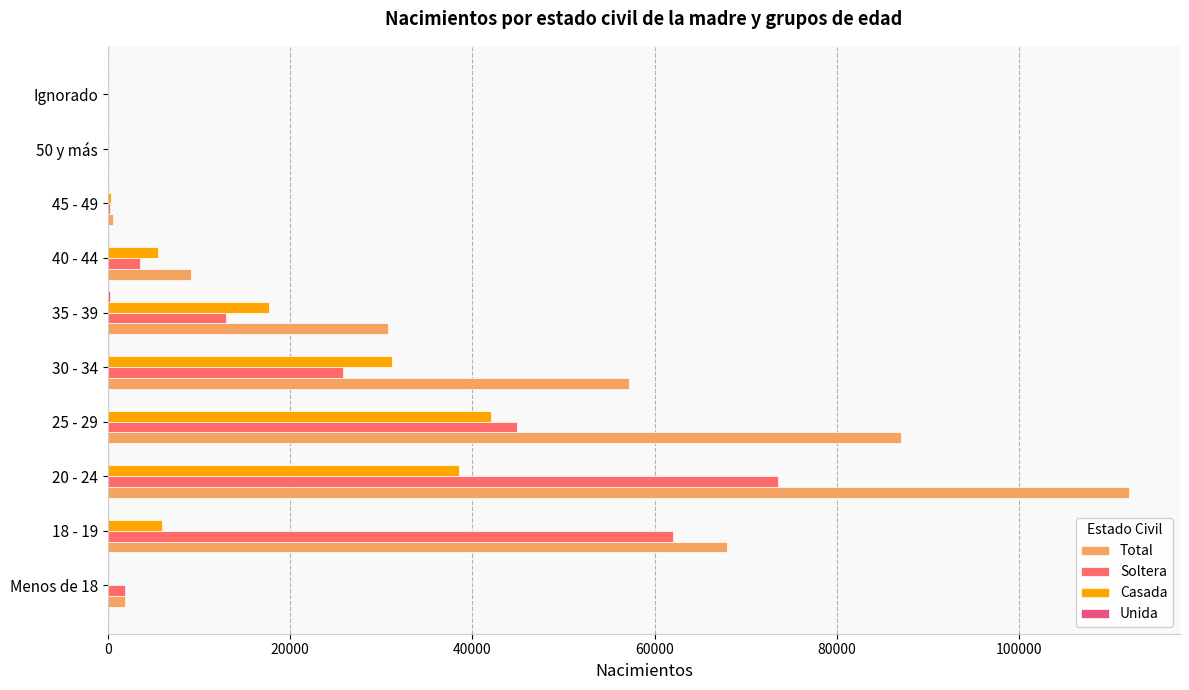

How many data points does each series have?

10